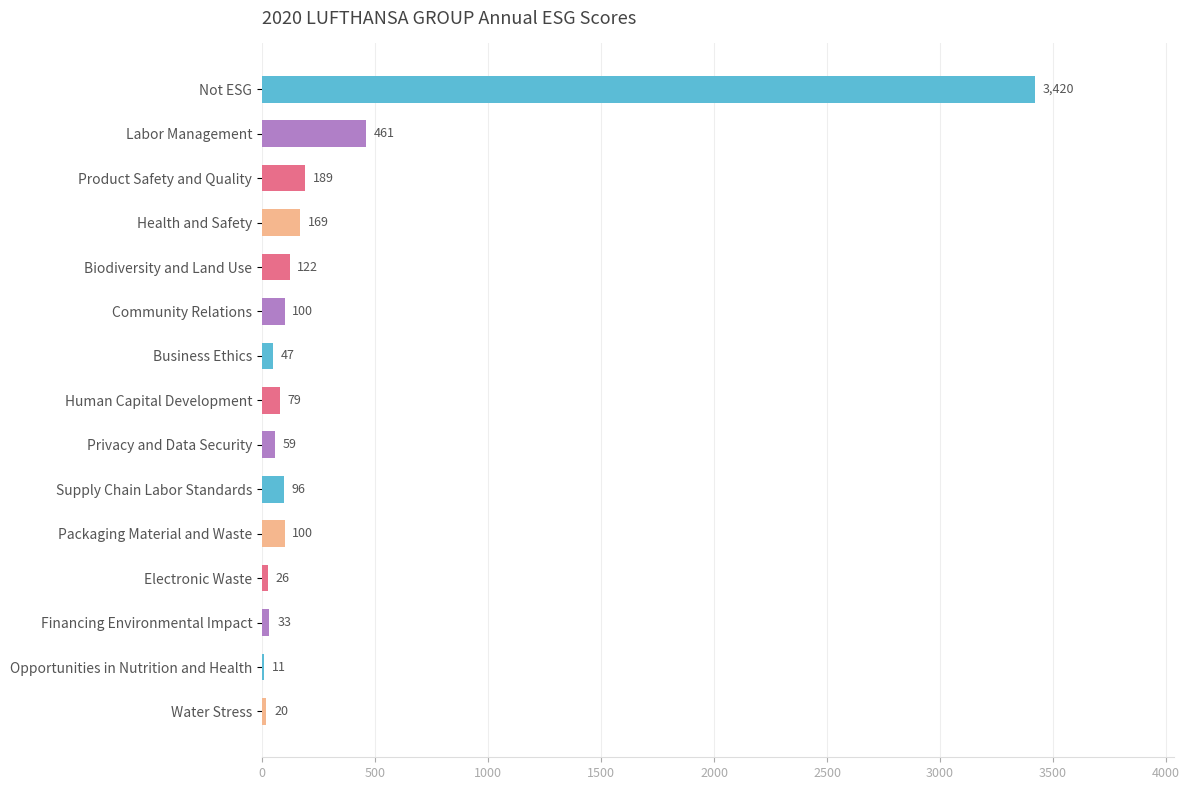

What is the greatest value displayed?

3420